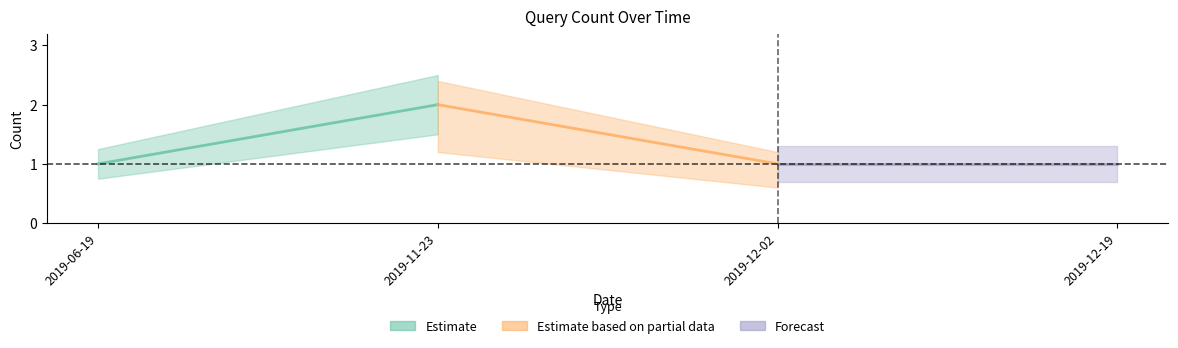

True or false: the data has more than 1 interior local peaks.

False